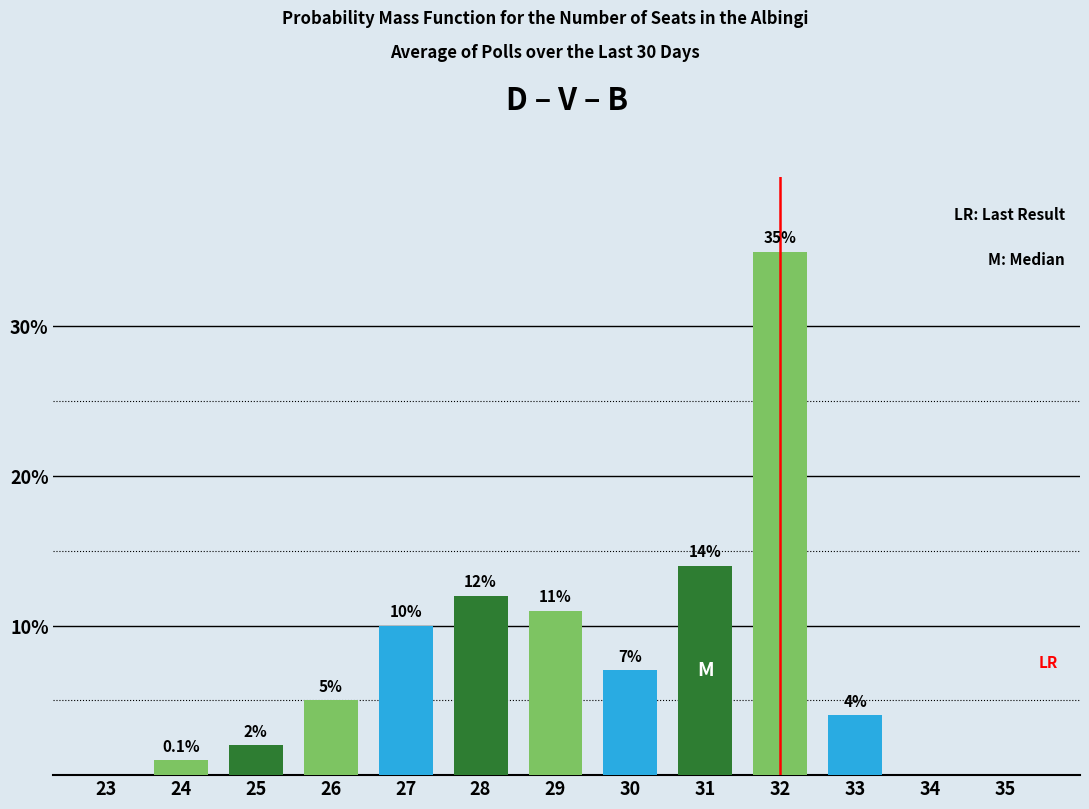

Reading left to right, extract all data points from this chart.

23=0	24=1	25=2	26=5	27=10	28=12	29=11	30=7	31=14	32=35	33=4	34=0	35=0